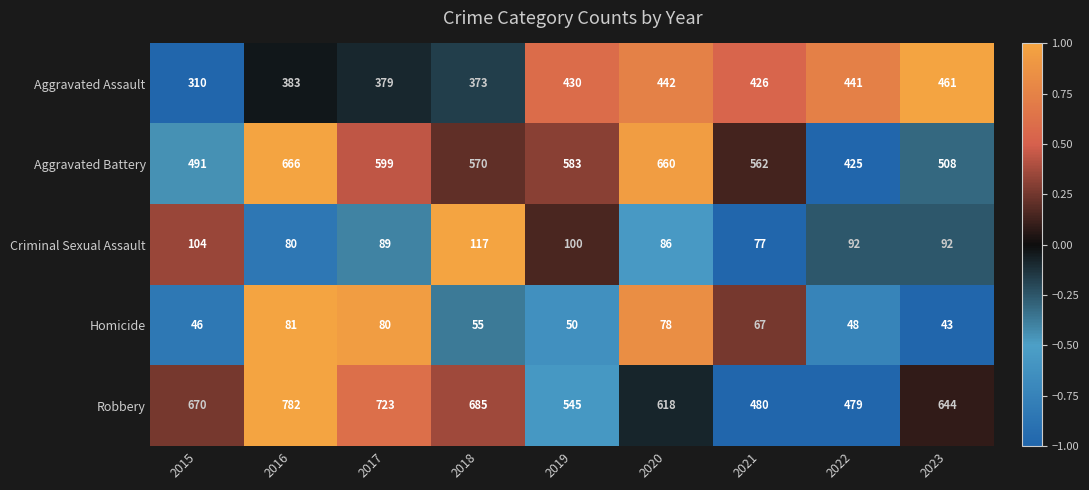

Between 2016 and 2023, which series saw the biggest shift?

Aggravated Battery